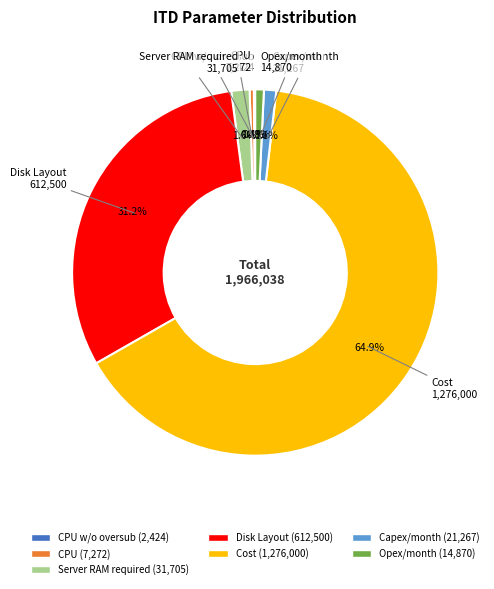

Does any single category account for the majority?

Yes